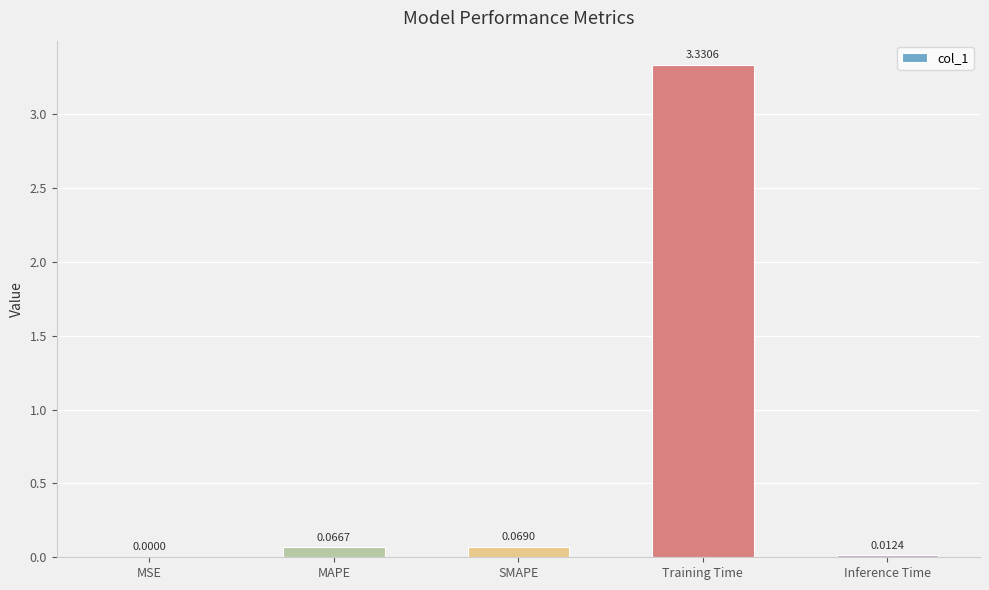

At which label is the value closest to 1?

SMAPE